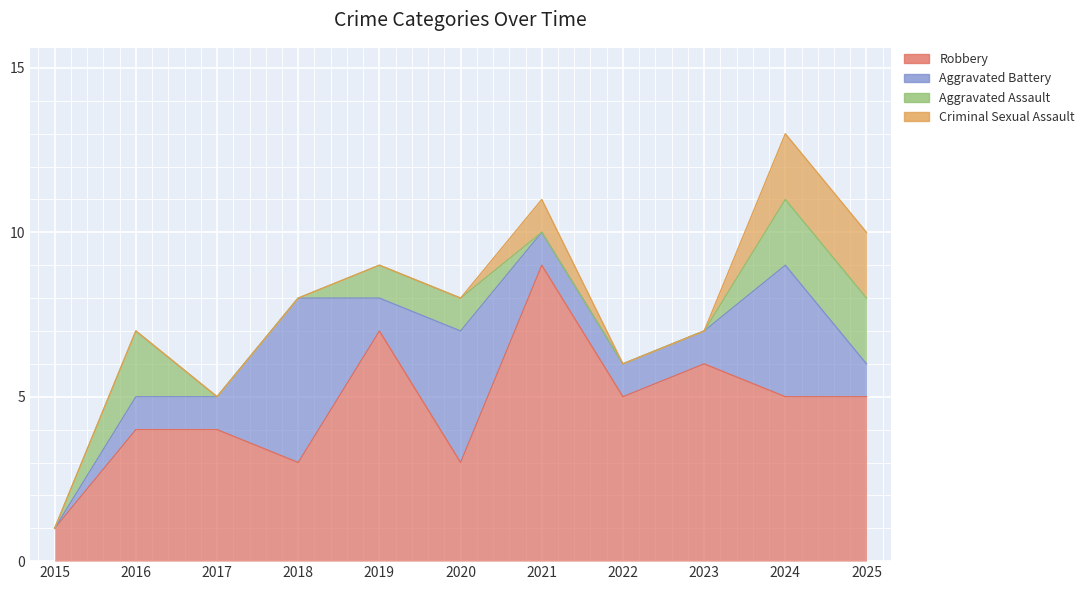

True or false: Aggravated Assault has more than 2 points higher than both neighbors.

False